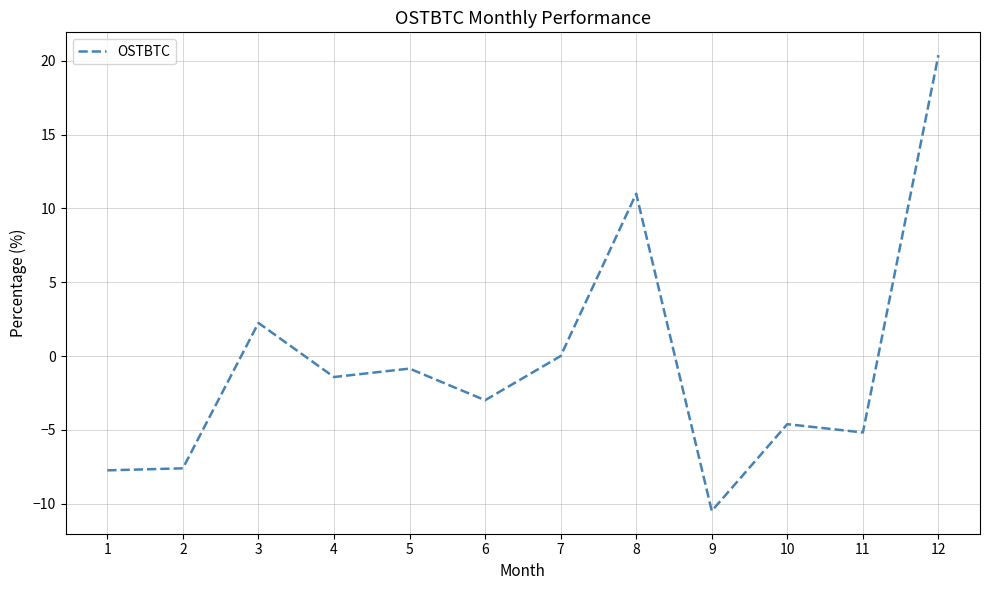

Where is the data nearest to the value 4?

3